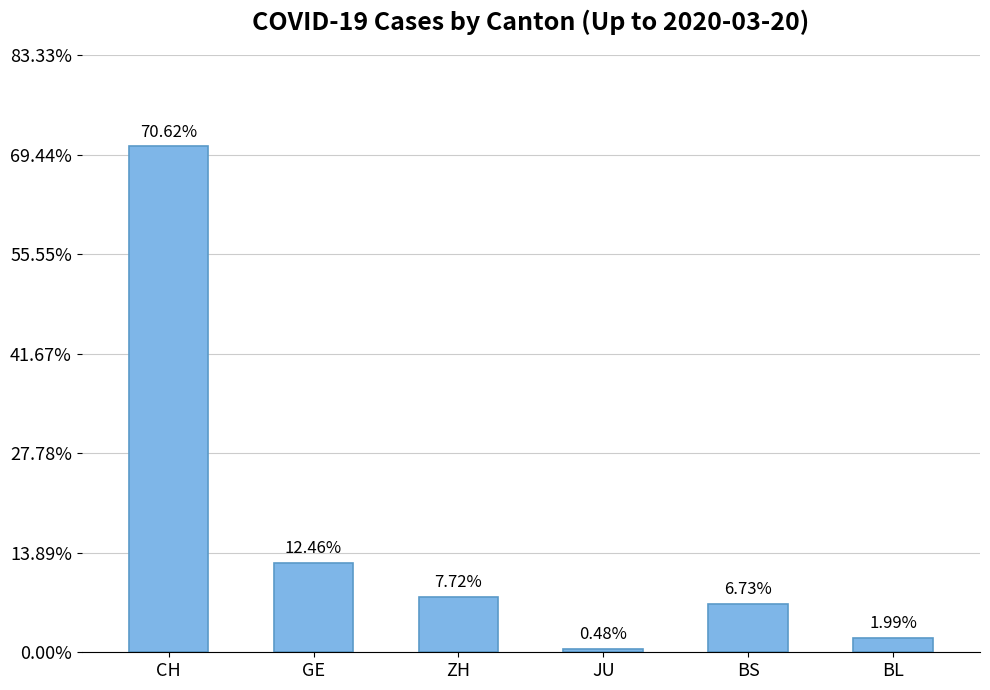

What is the difference between the values at BL and JU?

140